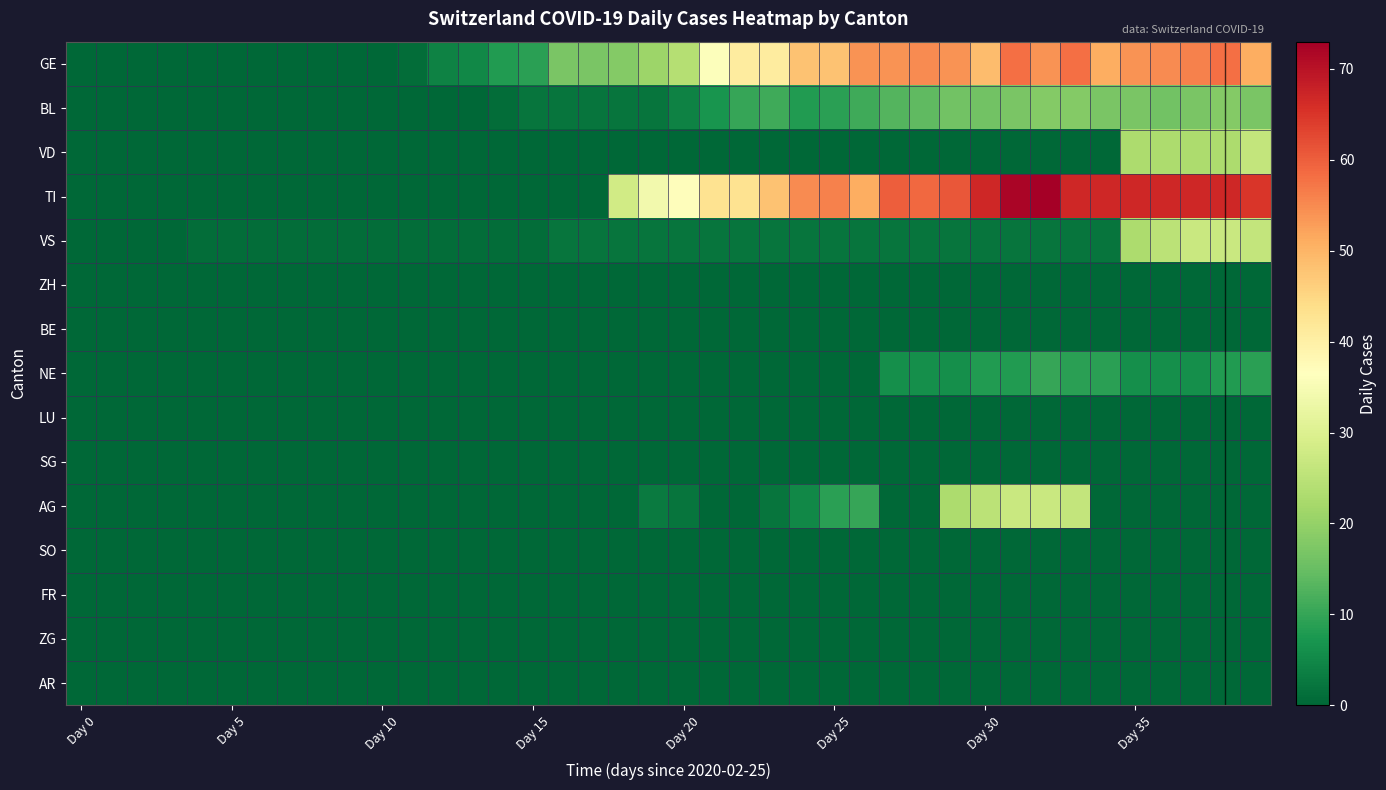

Reading right to left, list all the values displayed in this chart.

GE: 51	58	56	55	54	51	58	54	58	49	54	55	54	54	48	48	41	41	36	24	21	18	17	17	9	8	5	4	1	0	0	0	0	0	0	0	0	0	0	0
BL: 17	18	17	16	17	17	18	18	17	16	16	14	13	11	9	8	11	10	7	4	2	2	2	2	2	1	0	0	0	0	0	0	0	0	0	0	0	0	0	0
VD: 26	23	23	23	23	0	0	0	0	0	0	0	0	0	0	0	0	0	0	0	0	0	0	0	0	0	0	0	0	0	0	0	0	0	0	0	0	0	0	0
TI: 65	67	67	67	67	67	67	73	72	67	61	59	60	51	56	55	48	43	43	37	34	28	0	0	0	0	0	0	0	0	0	0	0	0	0	0	0	0	0	0
VS: 26	27	27	25	23	2	2	2	2	2	2	2	2	2	2	2	2	2	2	2	2	2	2	2	1	1	1	1	1	1	1	1	1	1	1	1	0	0	0	0
ZH: 0	0	0	0	0	0	0	0	0	0	0	0	0	0	0	0	0	0	0	0	0	0	0	0	0	0	0	0	0	0	0	0	0	0	0	0	0	0	0	0
BE: 0	0	0	0	0	0	0	0	0	0	0	0	0	0	0	0	0	0	0	0	0	0	0	0	0	0	0	0	0	0	0	0	0	0	0	0	0	0	0	0
NE: 9	8	6	6	6	9	9	10	8	8	6	6	6	0	0	0	0	0	0	0	0	0	0	0	0	0	0	0	0	0	0	0	0	0	0	0	0	0	0	0
LU: 0	0	0	0	0	0	0	0	0	0	0	0	0	0	0	0	0	0	0	0	0	0	0	0	0	0	0	0	0	0	0	0	0	0	0	0	0	0	0	0
SG: 0	0	0	0	0	0	0	0	0	0	0	0	0	0	0	0	0	0	0	0	0	0	0	0	0	0	0	0	0	0	0	0	0	0	0	0	0	0	0	0
AG: 0	0	0	0	0	0	26	27	27	25	23	0	0	10	9	5	2	0	0	2	3	0	0	0	0	0	0	0	0	0	0	0	0	0	0	0	0	0	0	0
SO: 0	0	0	0	0	0	0	0	0	0	0	0	0	0	0	0	0	0	0	0	0	0	0	0	0	0	0	0	0	0	0	0	0	0	0	0	0	0	0	0
FR: 0	0	0	0	0	0	0	0	0	0	0	0	0	0	0	0	0	0	0	0	0	0	0	0	0	0	0	0	0	0	0	0	0	0	0	0	0	0	0	0
ZG: 0	0	0	0	0	0	0	0	0	0	0	0	0	0	0	0	0	0	0	0	0	0	0	0	0	0	0	0	0	0	0	0	0	0	0	0	0	0	0	0
AR: 0	0	0	0	0	0	0	0	0	0	0	0	0	0	0	0	0	0	0	0	0	0	0	0	0	0	0	0	0	0	0	0	0	0	0	0	0	0	0	0